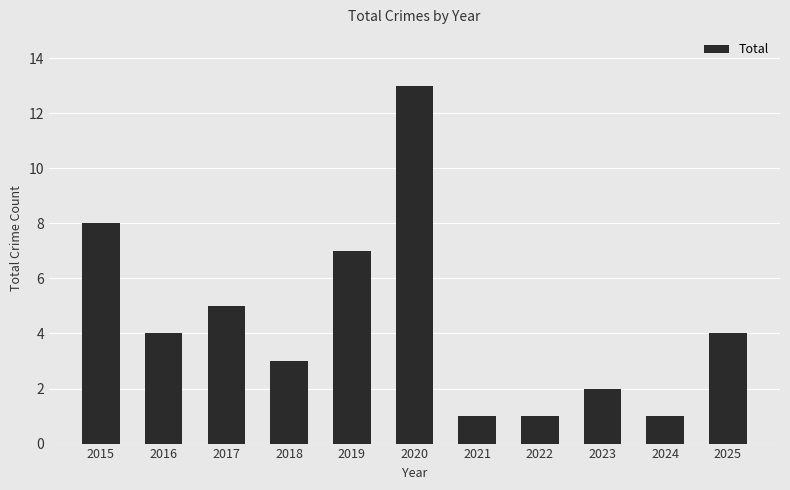

At which category does the chart reach its peak across all series?

2020